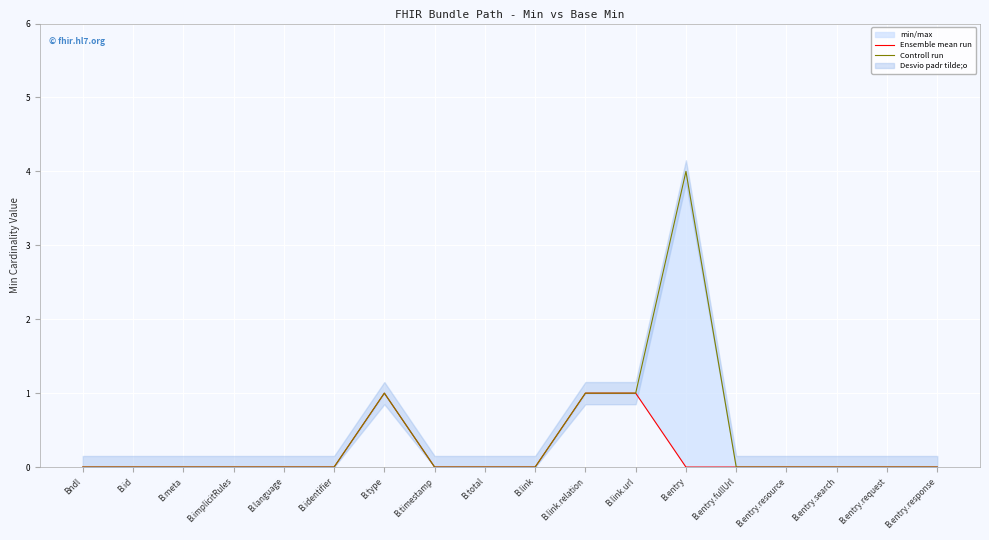

In Ensemble mean run, how many points are higher than both neighbors (excluding endpoints)?

1